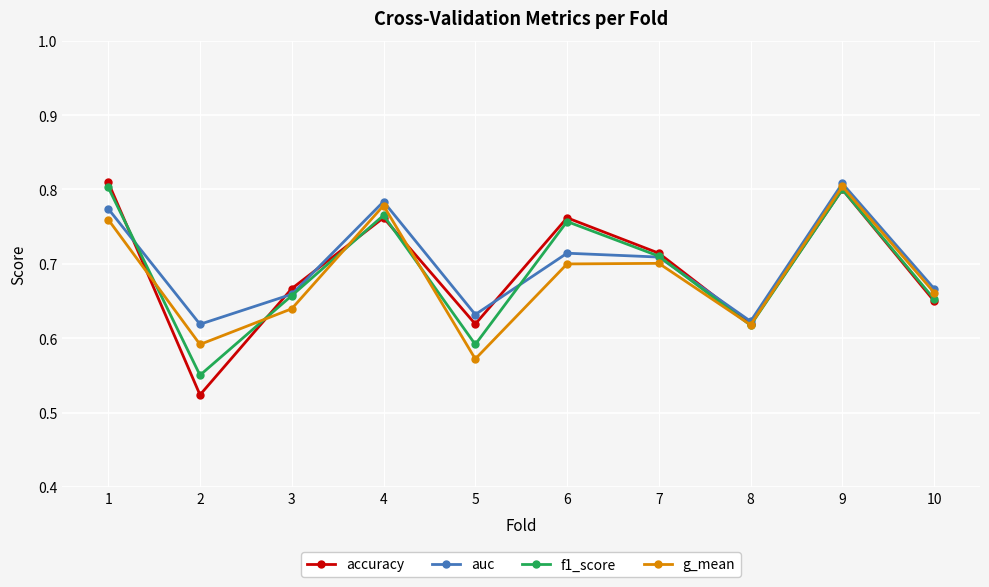

Between 8 and 10, which series saw the biggest shift?

auc